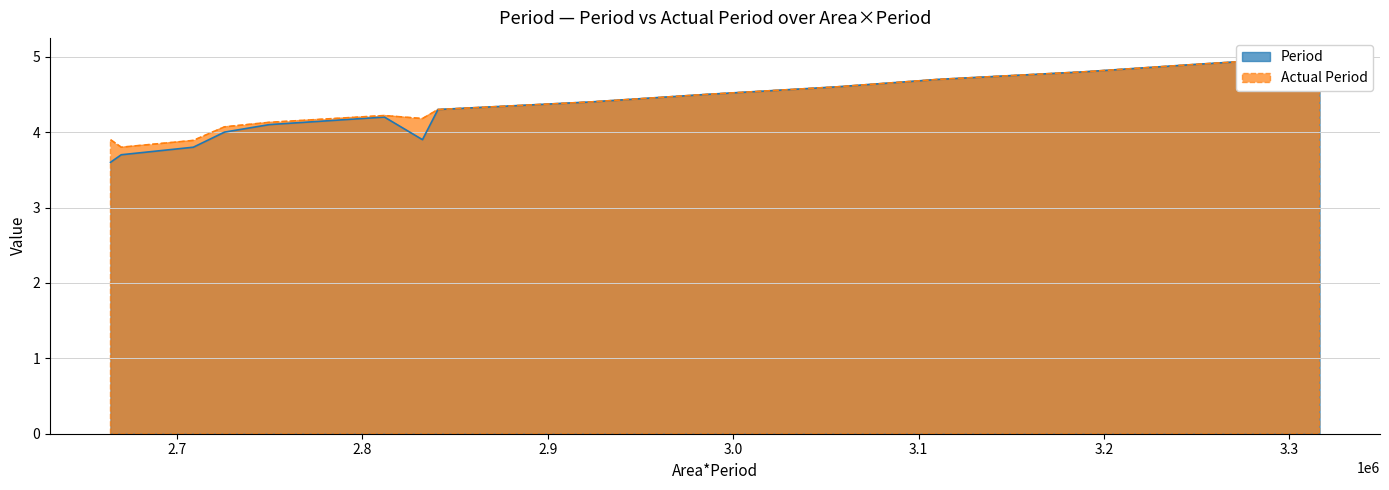

Is the value of Period at 3.2 greater than the value of Actual Period at 2.7?

Yes